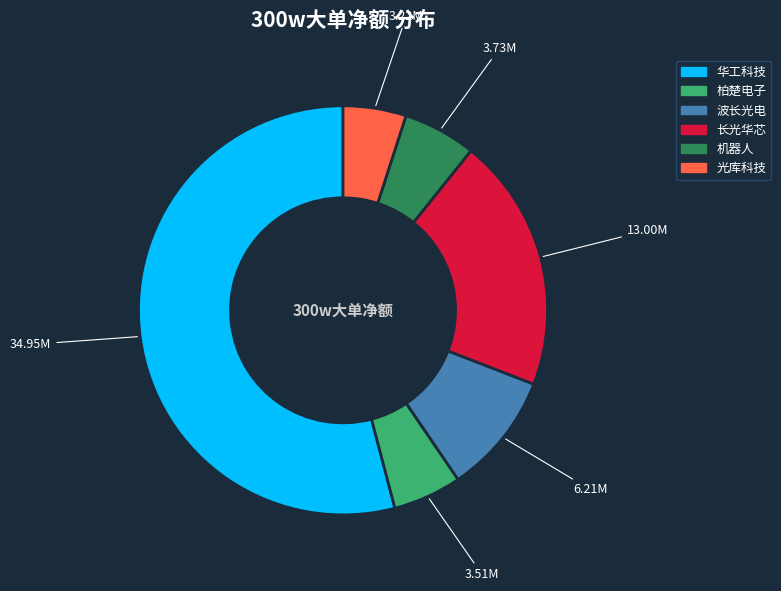

Which has a higher value, 华工科技 or 波长光电?

华工科技